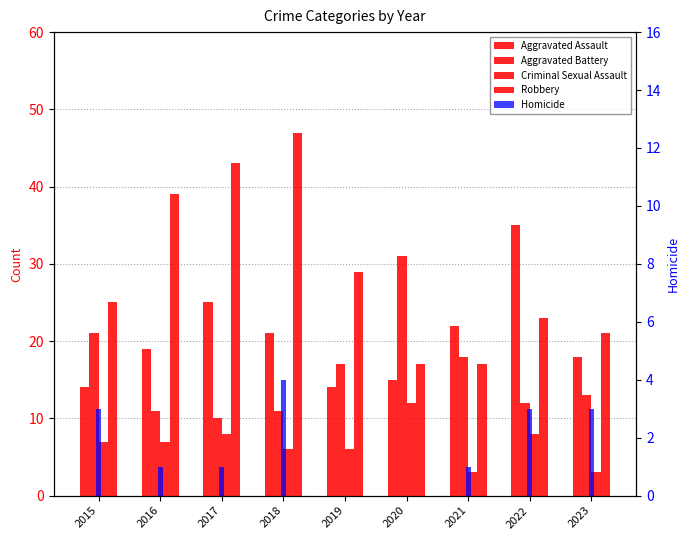

What are all the series names shown in the legend?

Aggravated Assault, Aggravated Battery, Criminal Sexual Assault, Robbery, Homicide